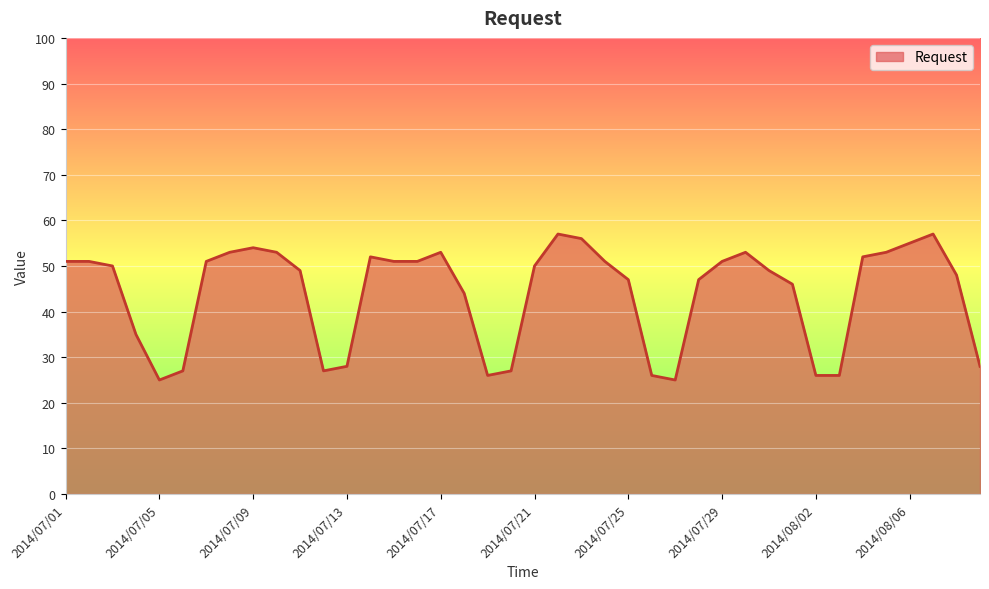

Does the chart display data point markers on the line(s)?

No